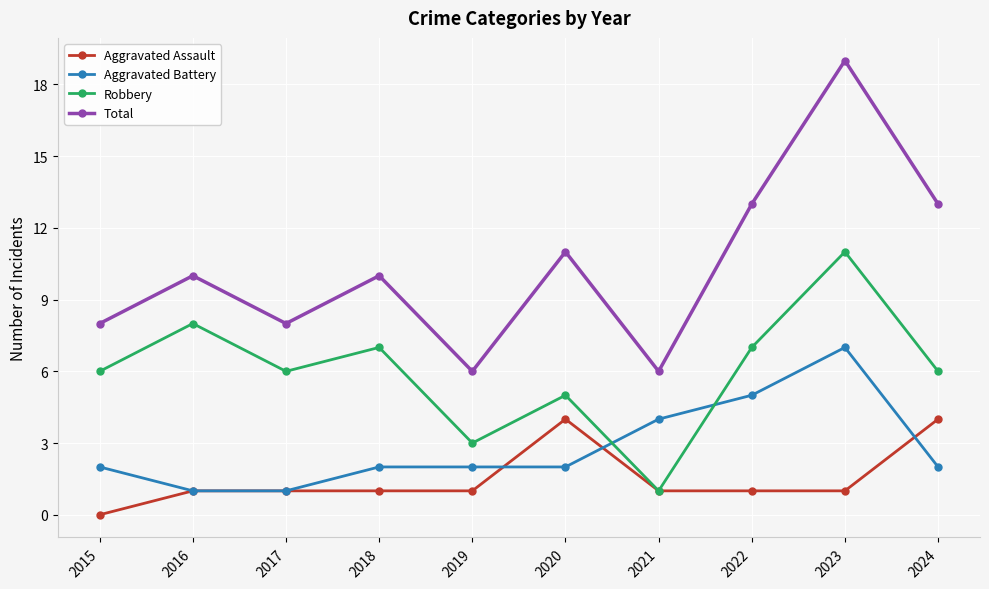

True or false: Aggravated Assault and Total intersect in this chart.

False